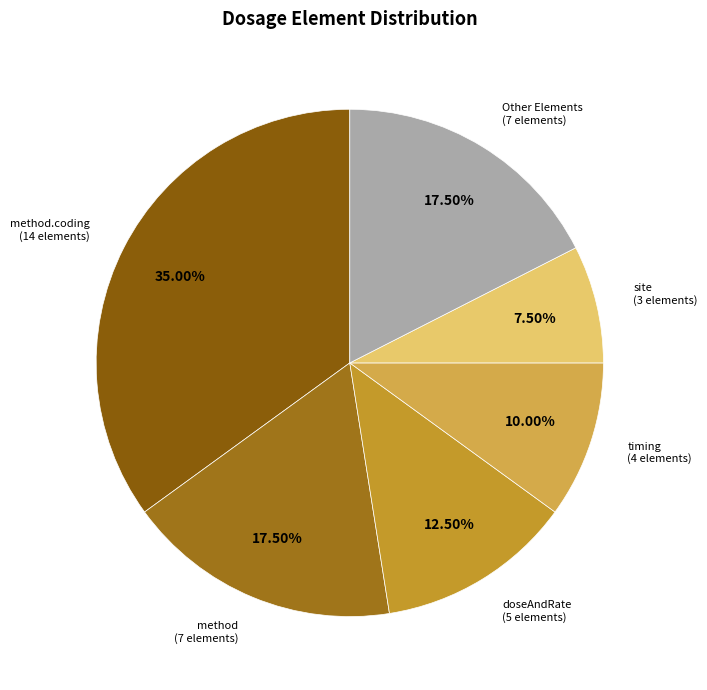

How many segments does this pie chart have?

6